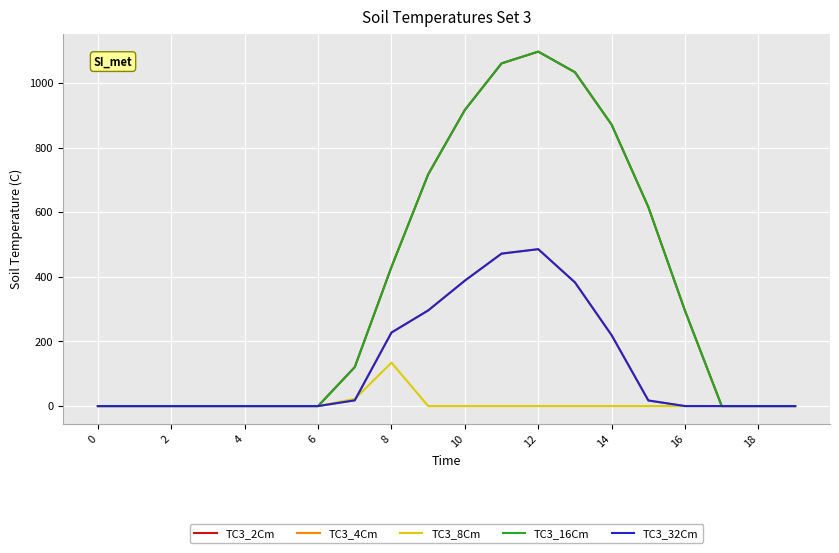

Does the chart display data point markers on the line(s)?

No